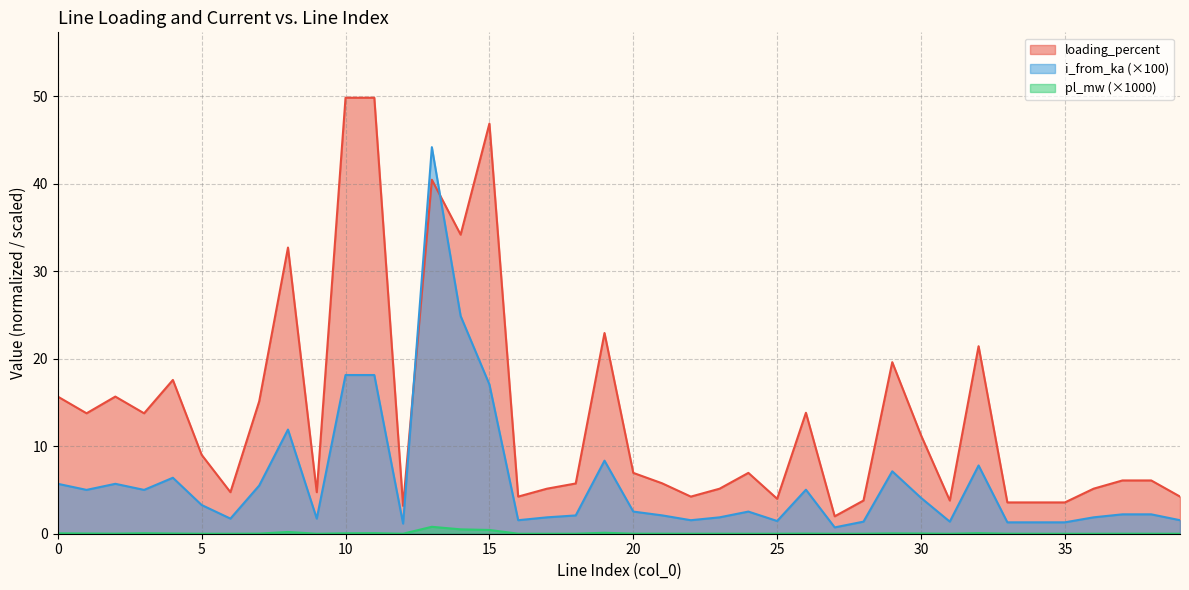

At which category does i_from_ka reach its first local peak?

2